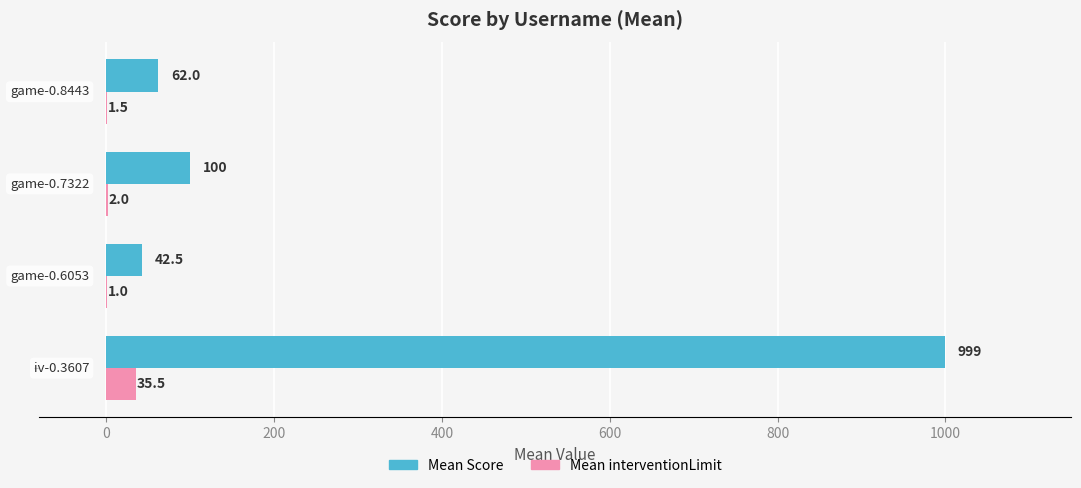

What is the maximum value shown in the chart?

999.0